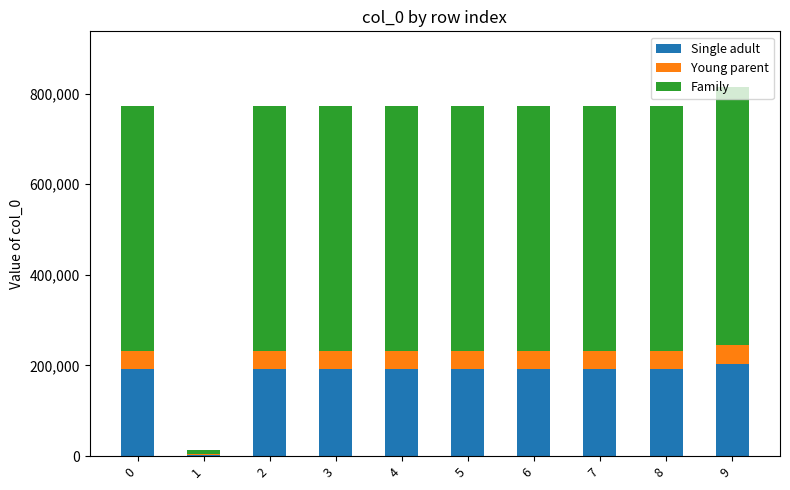

The value of Single adult at 7 is 119713. True or false?

False